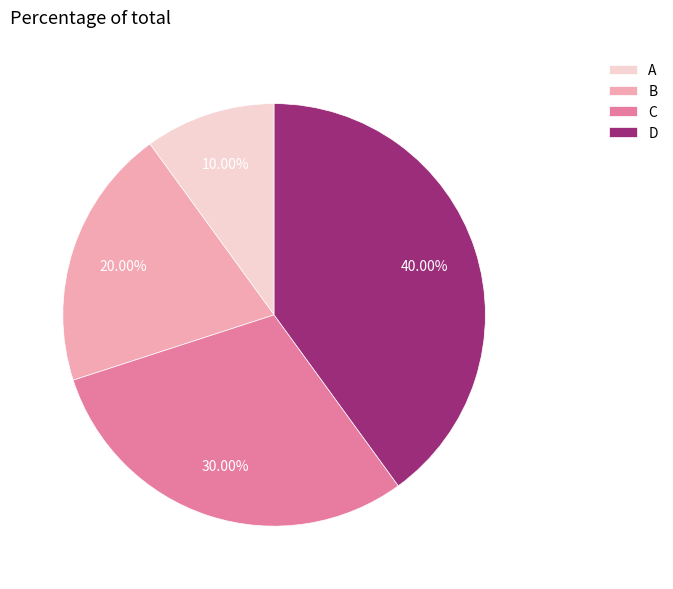

Between A and B, which is larger?

B